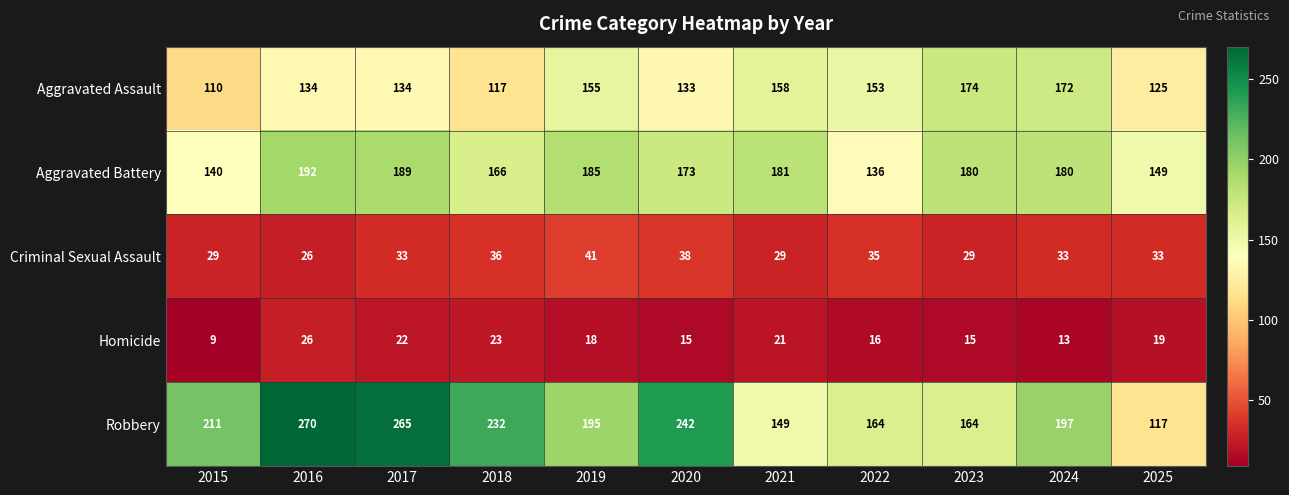

What is the sum of the Homicide values at 2025 and 2015?

28